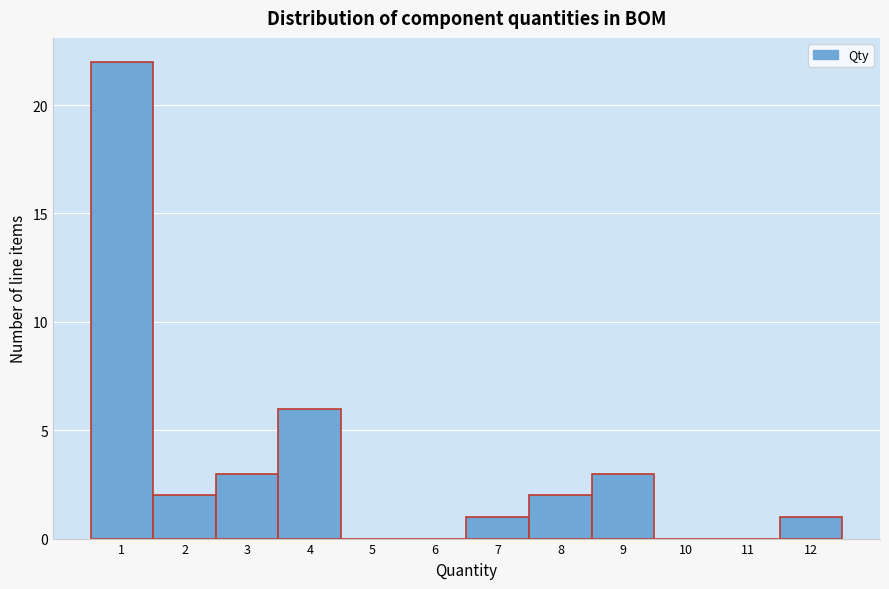

Reading right to left, transcribe all the data shown in this chart.

12=1	11=0	10=0	9=3	8=2	7=1	6=0	5=0	4=6	3=3	2=2	1=22